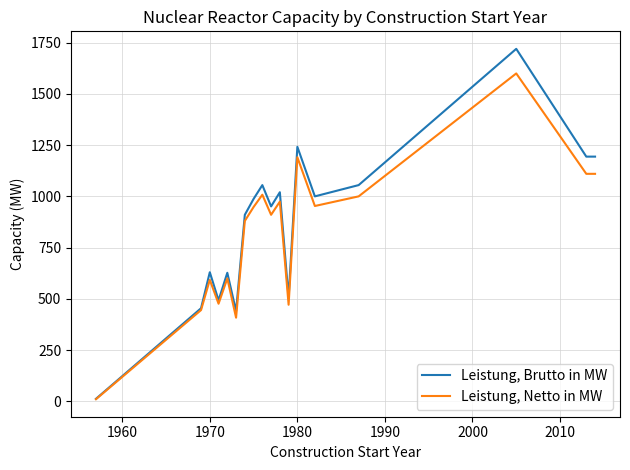

Rank the series by their maximum value, from lowest to highest.

Leistung, Netto in MW, Leistung, Brutto in MW